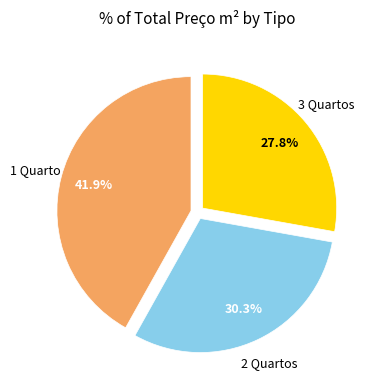

Is there a majority slice in this chart?

No